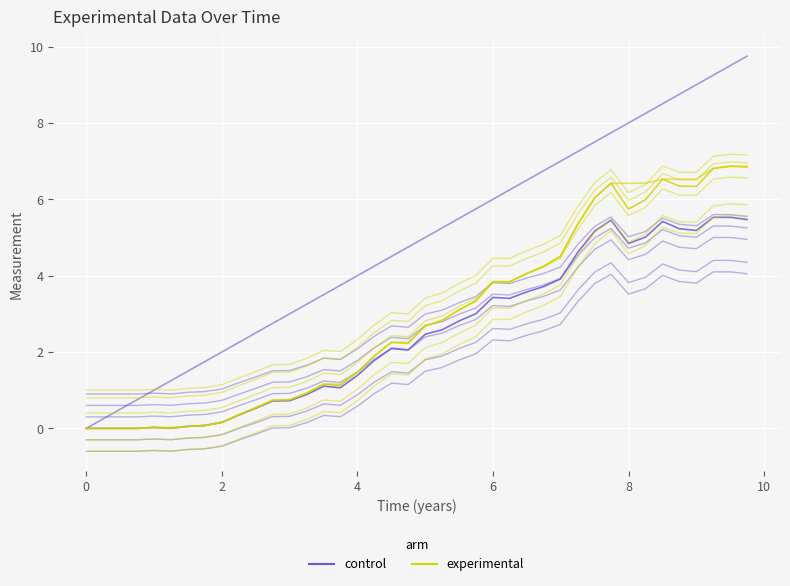

True or false: experimental has a value of 0.6 at 10.

False